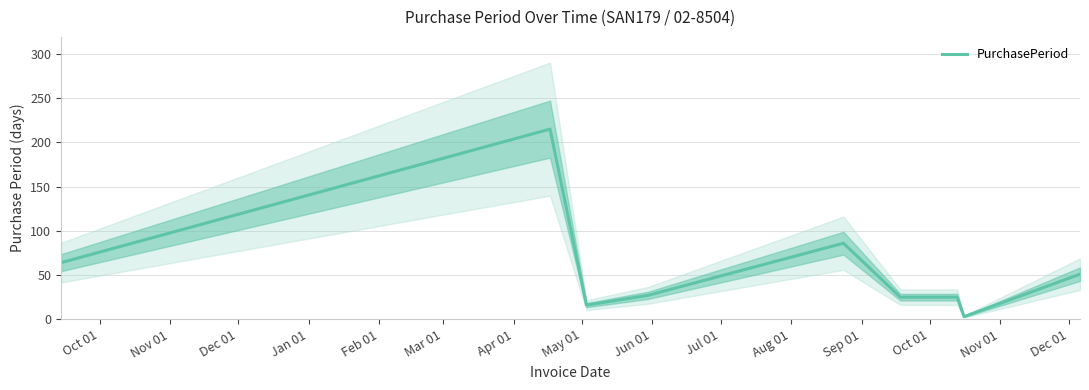

What is the maximum value for PurchasePeriod?

215